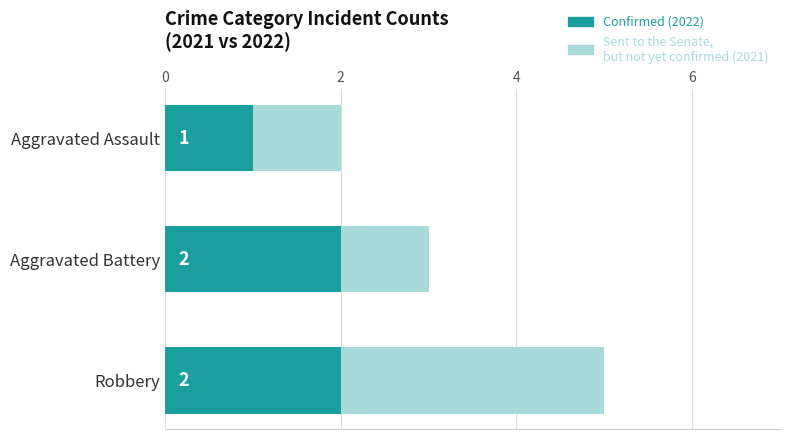

How many series are shown in this chart?

2